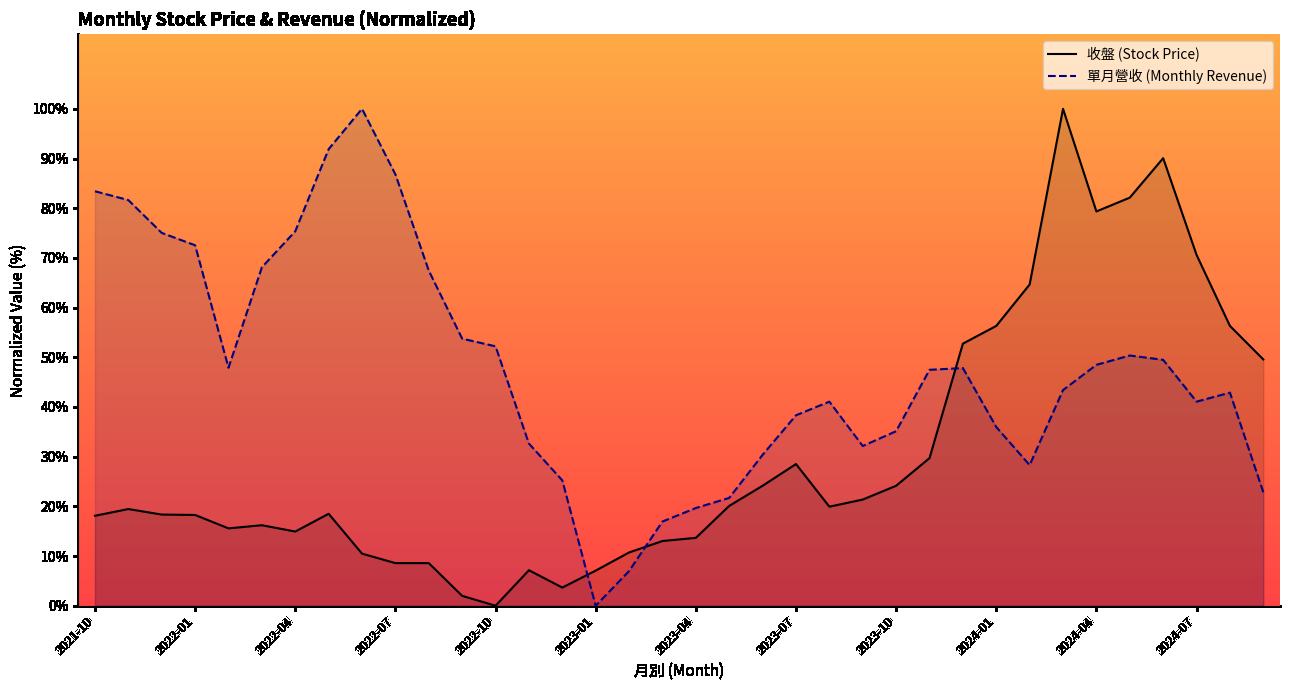

List the series in order of their peak value, highest first.

收盤 (Stock Price), 單月營收 (Monthly Revenue)